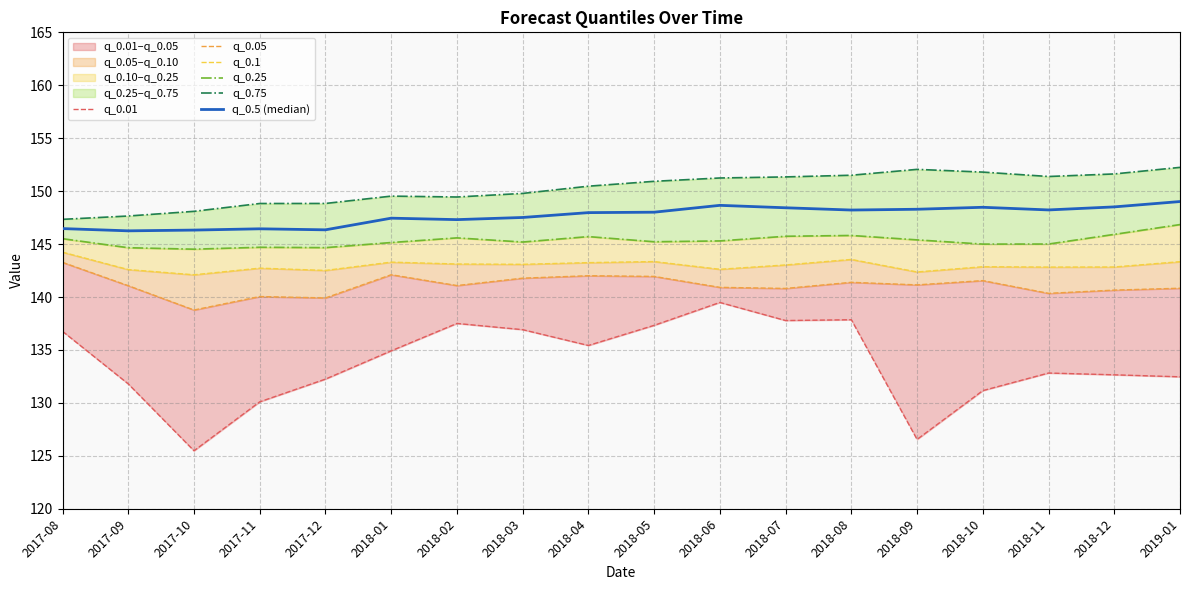

At which category is the sum across all series the highest?

2018-08